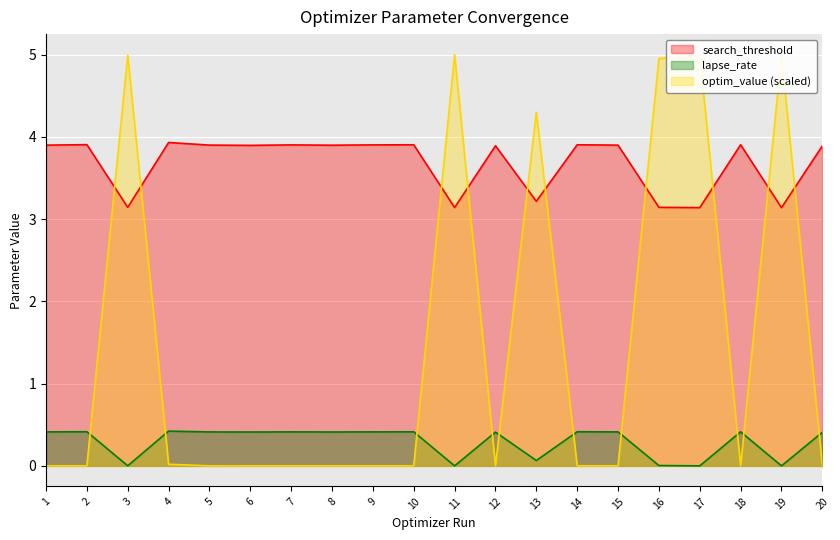

The search_threshold series shows 3.1 at 17. True or false?

True